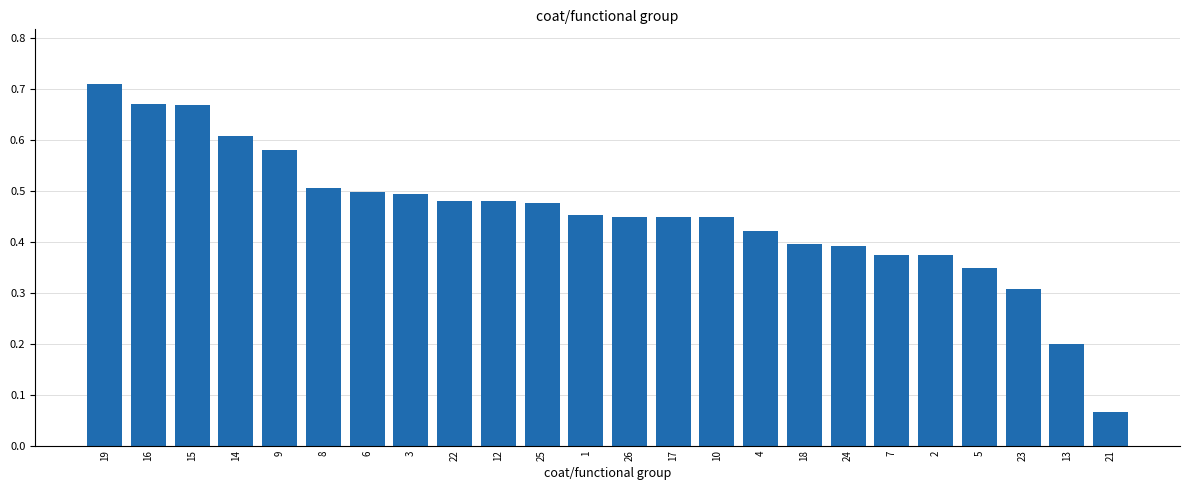

At which category does the chart reach its minimum across all series?

21